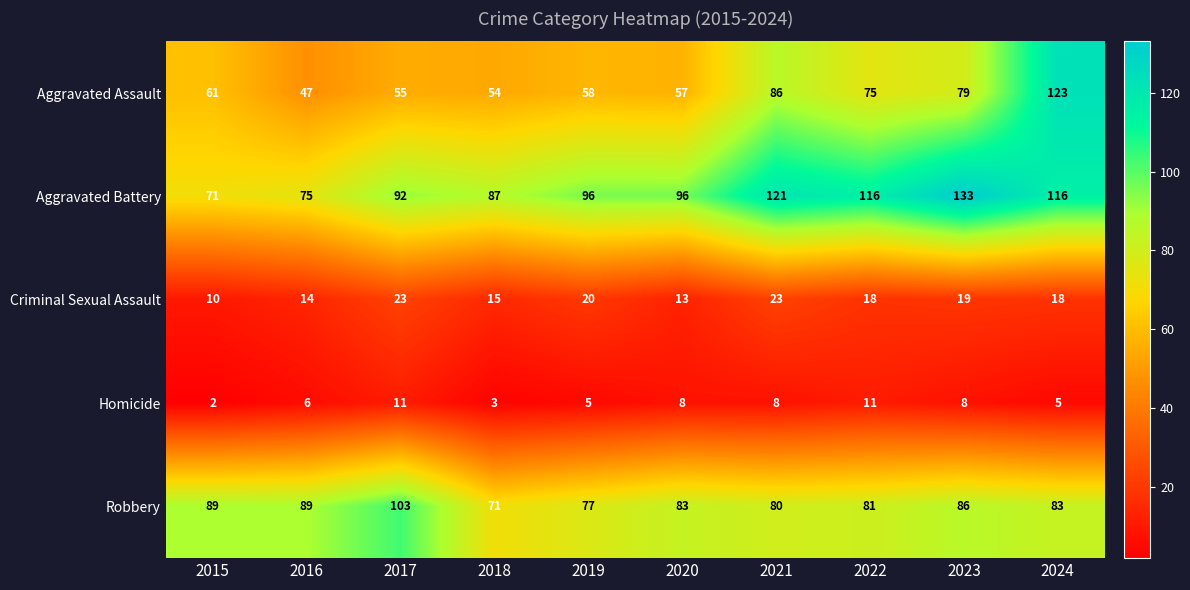

Which label corresponds to the largest value in the chart?

2023